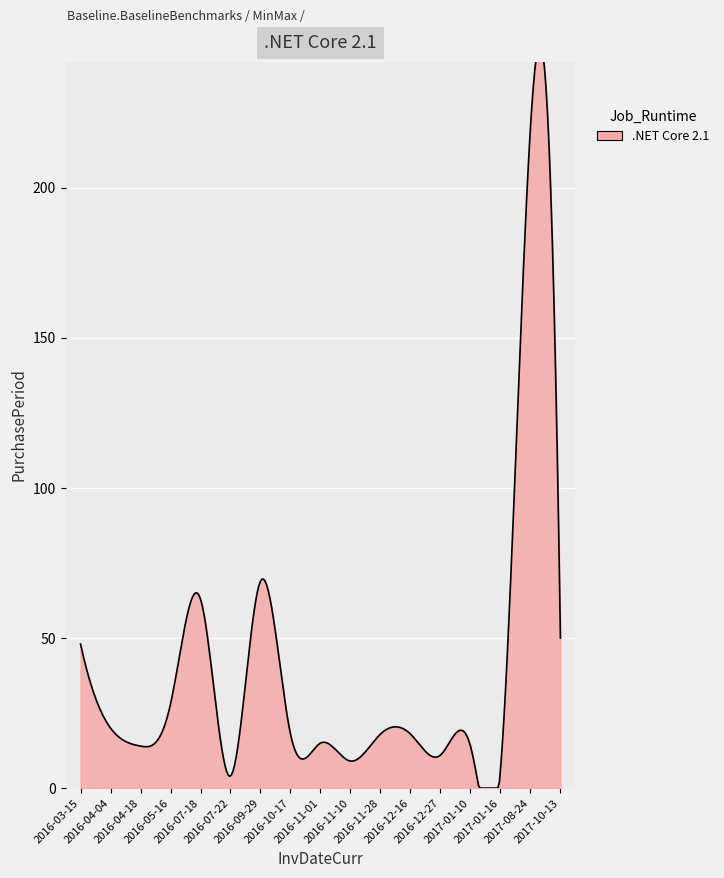

At which category does the chart reach its peak across all series?

2017-08-24